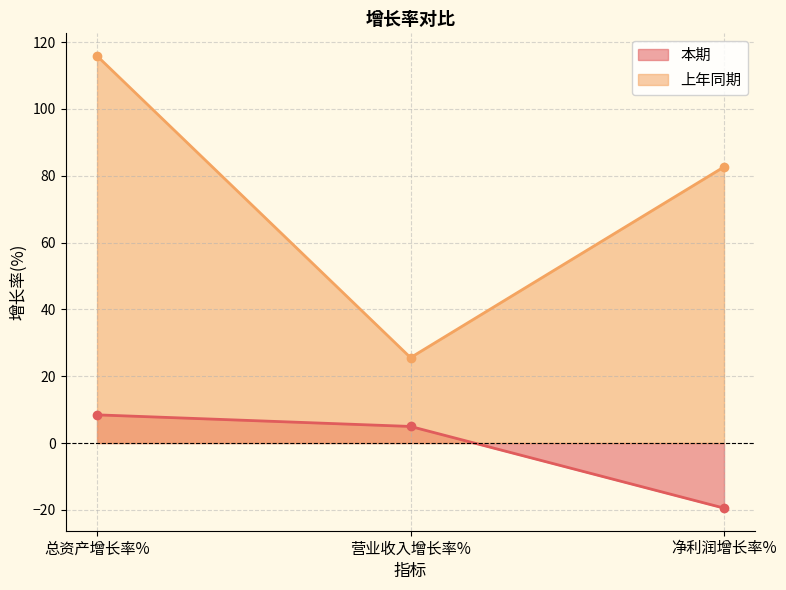

Does the chart display data point markers on the line(s)?

Yes